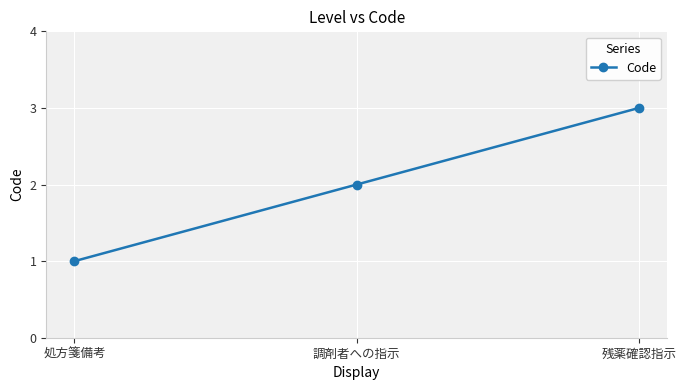

Reading left to right, what are all the values shown in this chart?

処方箋備考=1	調剤者への指示=2	残薬確認指示=3